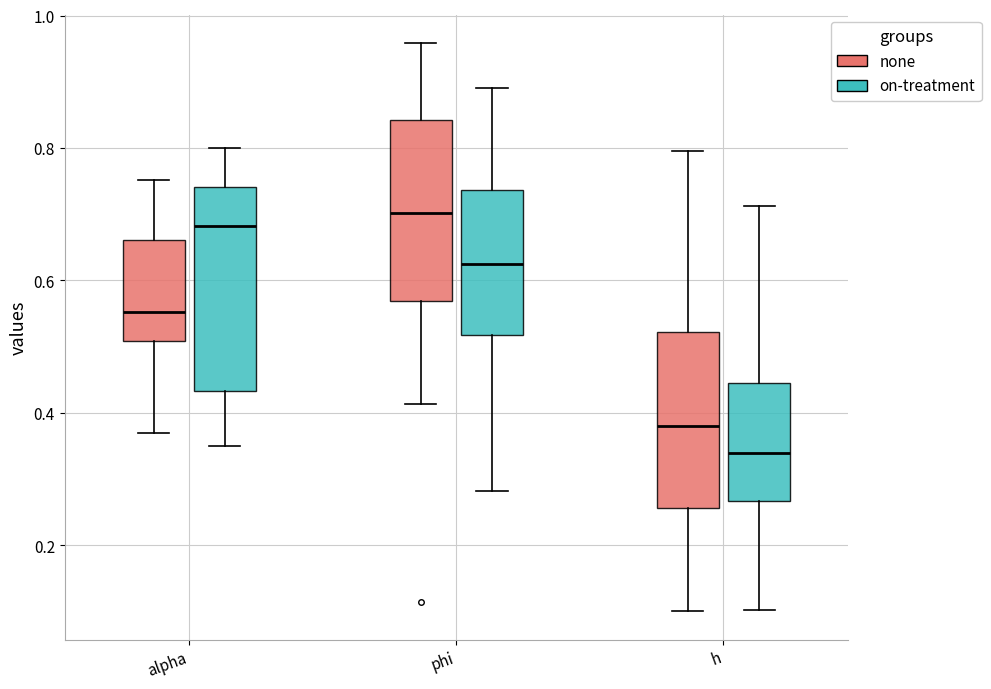

Reading left to right, transcribe this box plot: for each box, give where its median line is, the range the box spans, and where its two whiskers end, as read against the y-axis. The values are not printed on the chart, so give them approximately, as read against the axis.

alpha (none): median 0.56, box 0.50 to 0.66, whiskers 0.36 to 0.76
alpha (on-treatment): median 0.68, box 0.44 to 0.74, whiskers 0.36 to 0.80
phi (none): median 0.70, box 0.56 to 0.84, whiskers 0.42 to 0.96
phi (on-treatment): median 0.62, box 0.52 to 0.74, whiskers 0.28 to 0.90
h (none): median 0.38, box 0.26 to 0.52, whiskers 0.10 to 0.80
h (on-treatment): median 0.34, box 0.26 to 0.44, whiskers 0.10 to 0.72